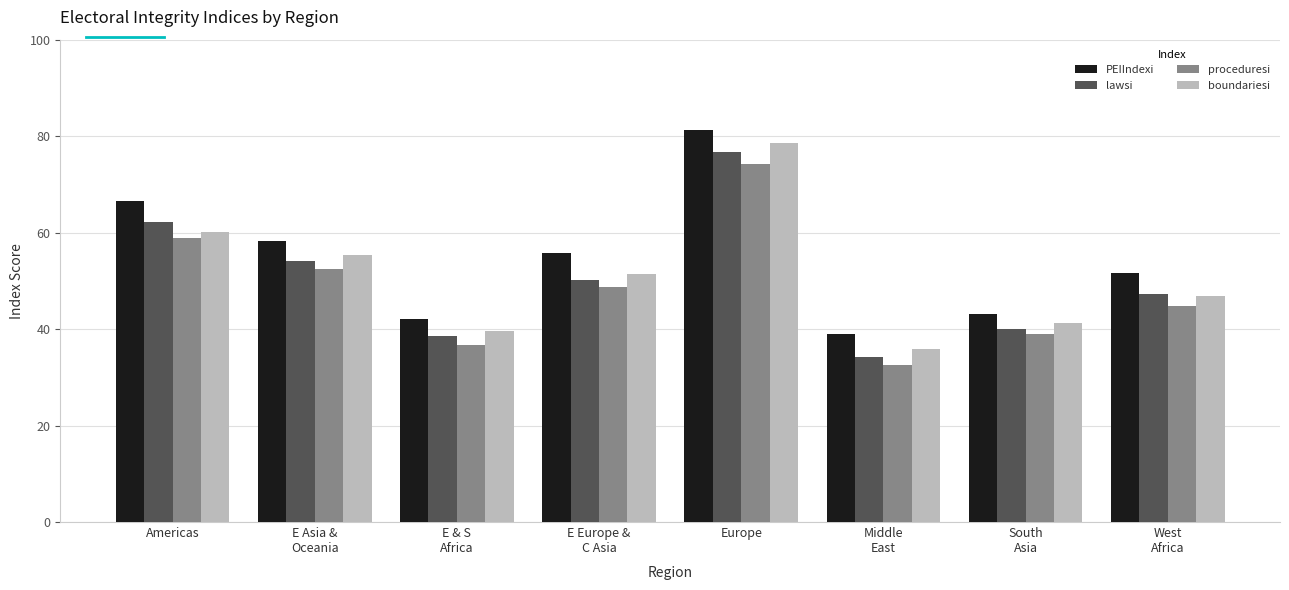

What is the smallest value displayed?

32.5